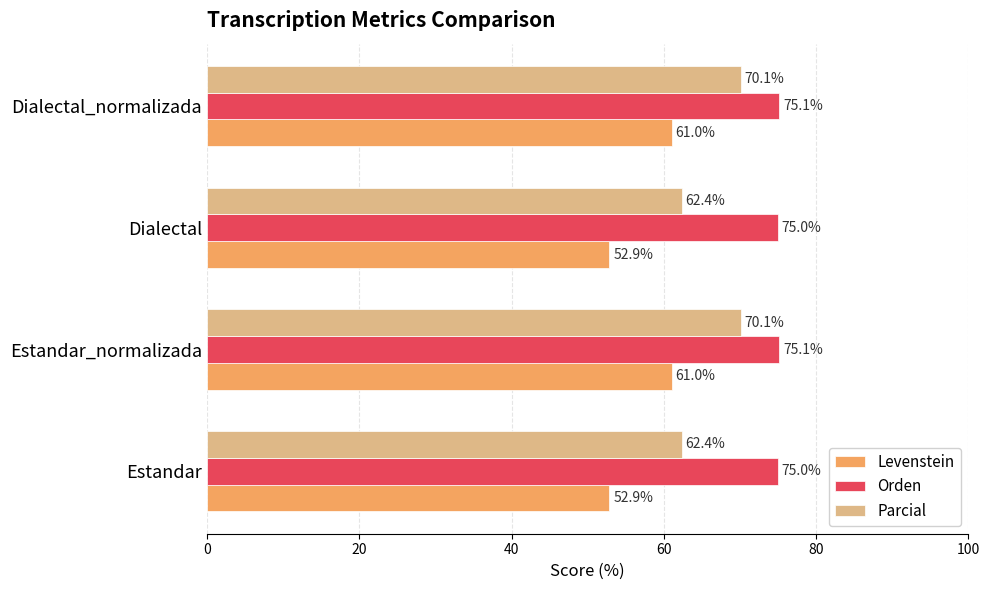

At how many categories does at least one series exceed 72?

4